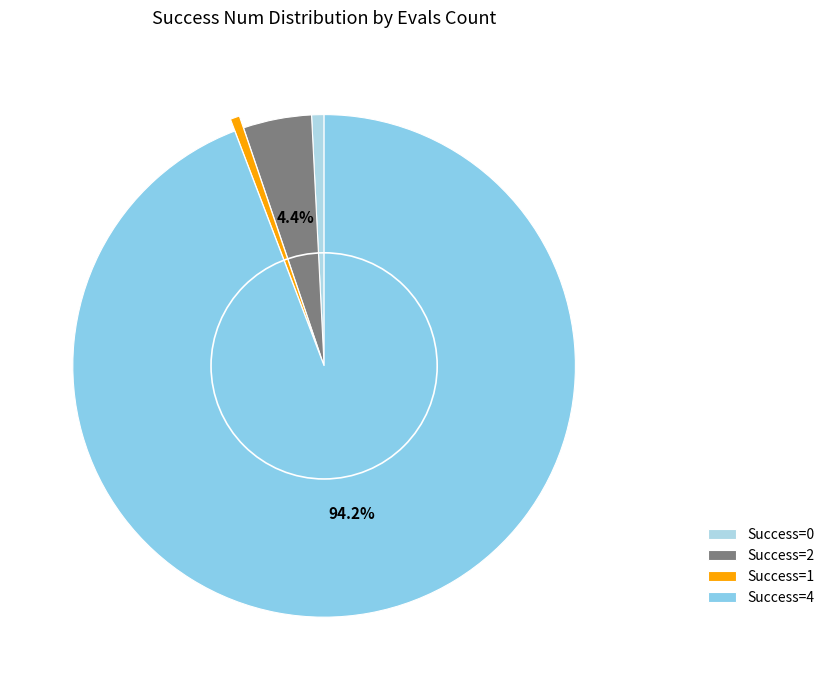

How many slices are in this pie chart?

4